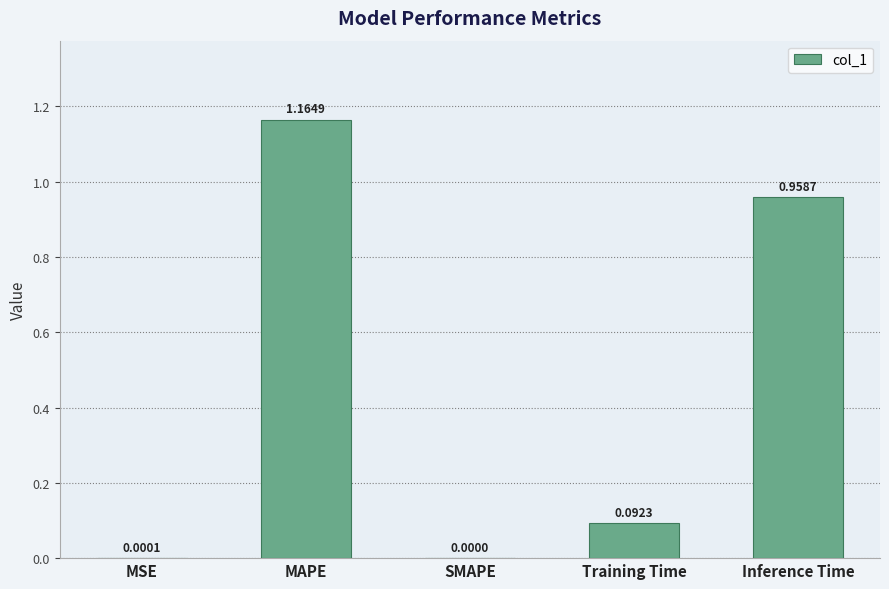

How many data points does each series have?

5